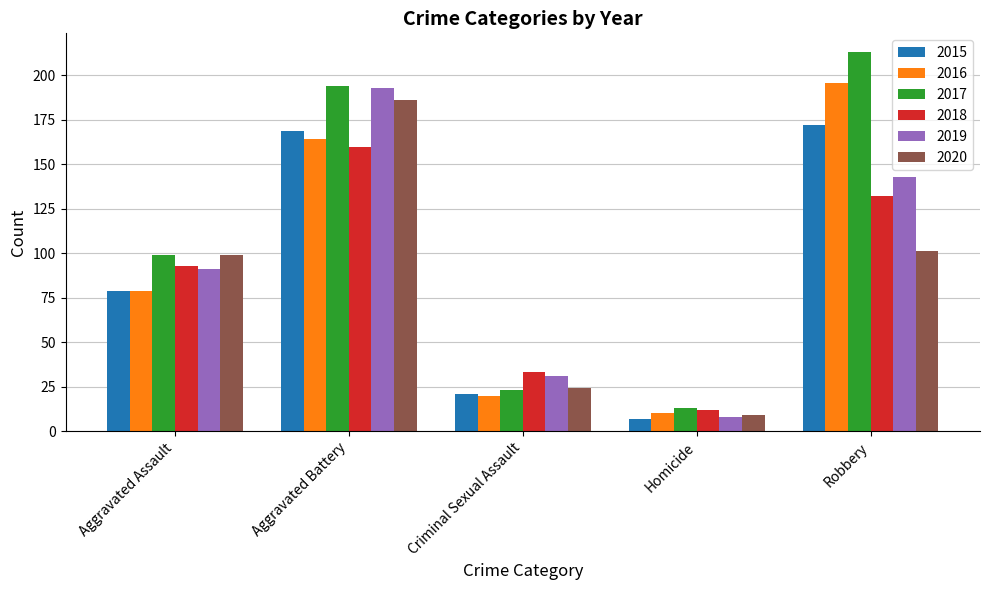

Reading left to right, extract all data points from this chart.

2015: 79	169	21	7	172
2016: 79	164	20	10	196
2017: 99	194	23	13	213
2018: 93	160	33	12	132
2019: 91	193	31	8	143
2020: 99	186	24	9	101